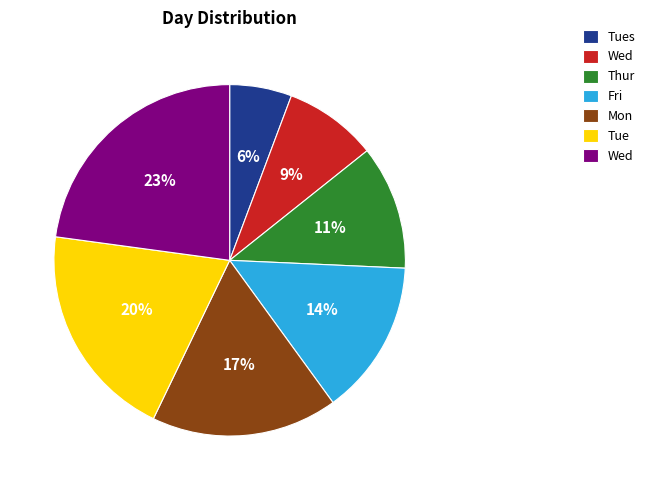

Is there any slice that represents more than half of the pie?

No